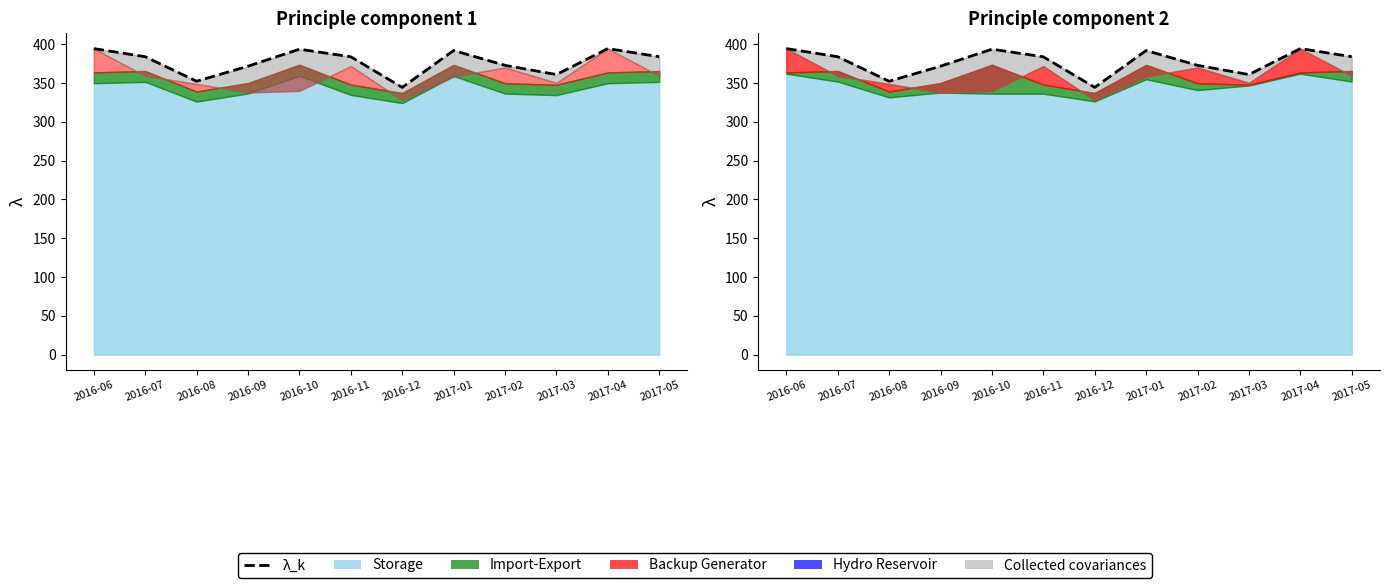

At which category does the chart reach its peak across all series?

2016-06